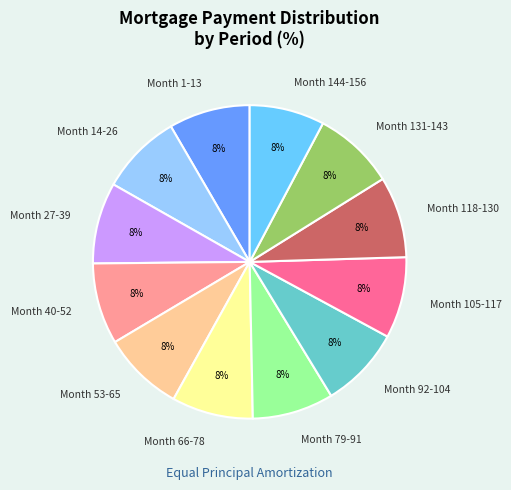

Is it true that Month 79-91 is 8% of the pie?

True